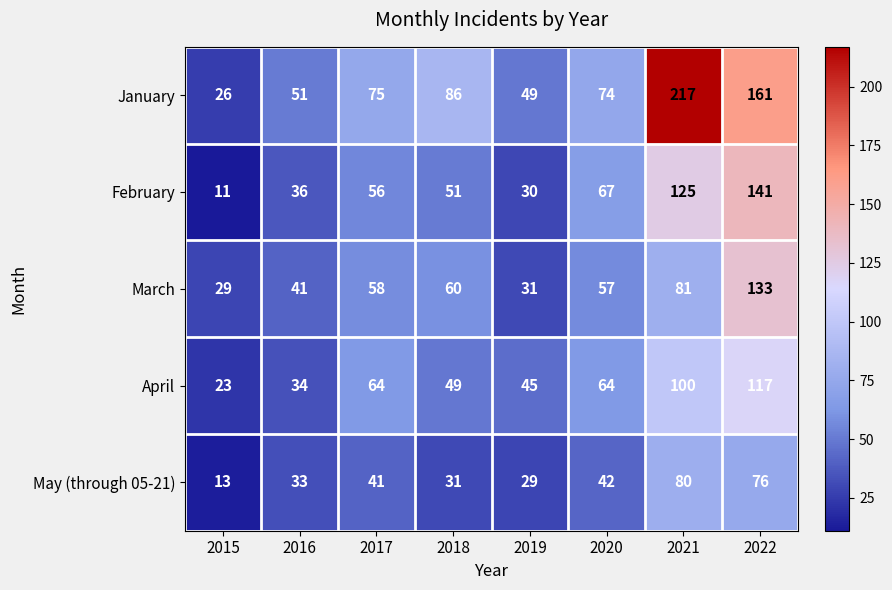

How many data points in January are less than 75?

4